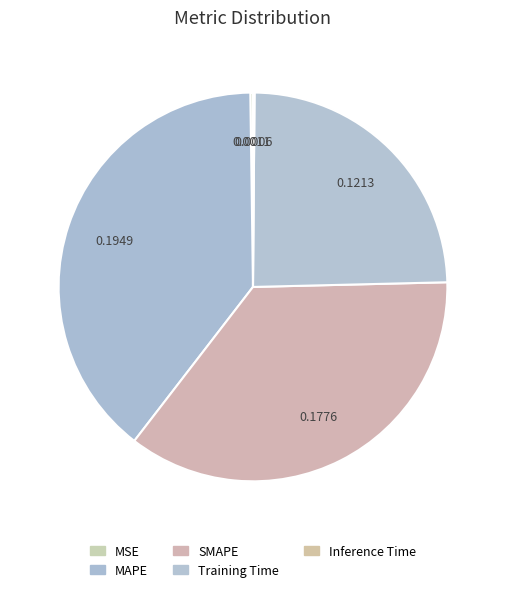

How many slices are in this pie chart?

5